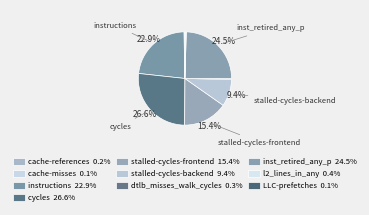

Combined, what portion of the pie is cache-references and dtlb_misses_walk_cycles?

0.6%